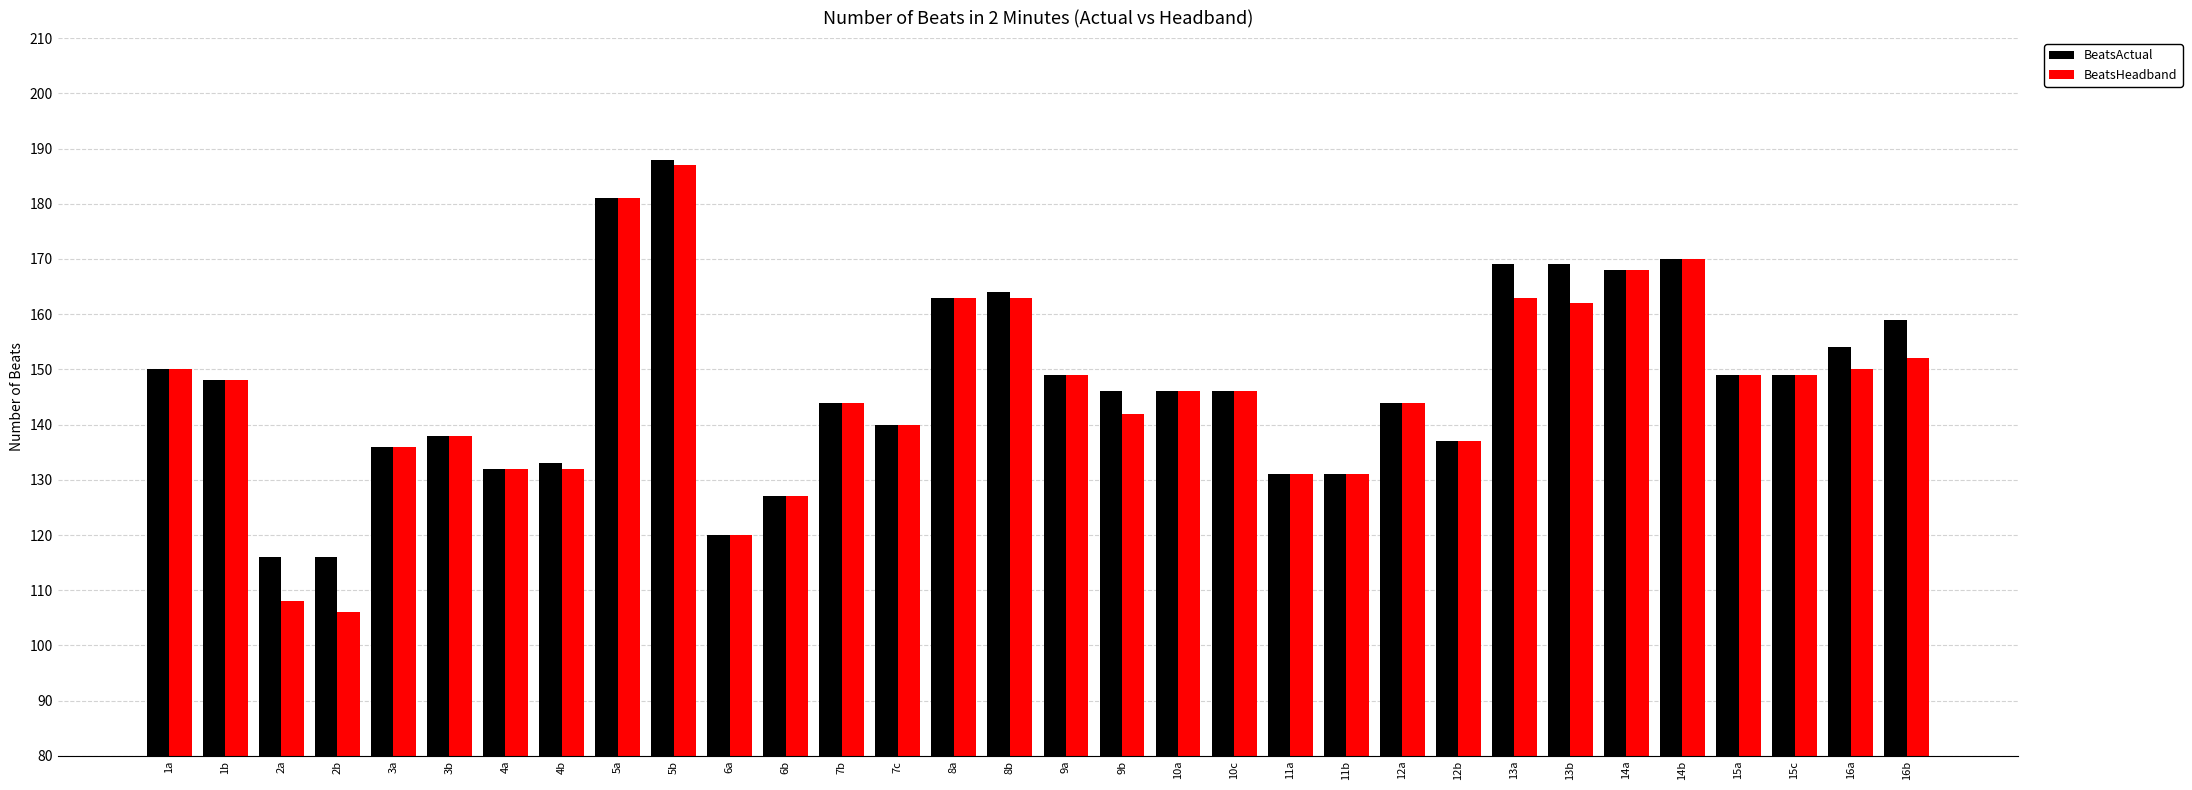

What are all the series names shown in the legend?

BeatsActual, BeatsHeadband